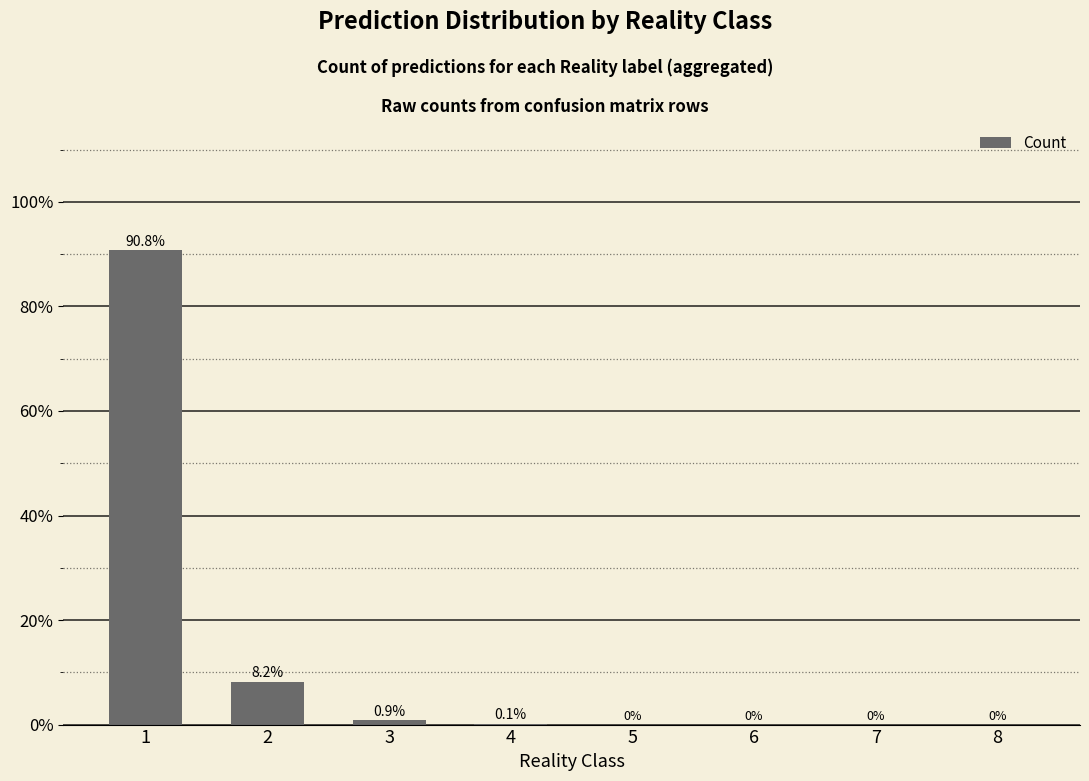

Are the bars grouped side by side (vs. stacked)?

No